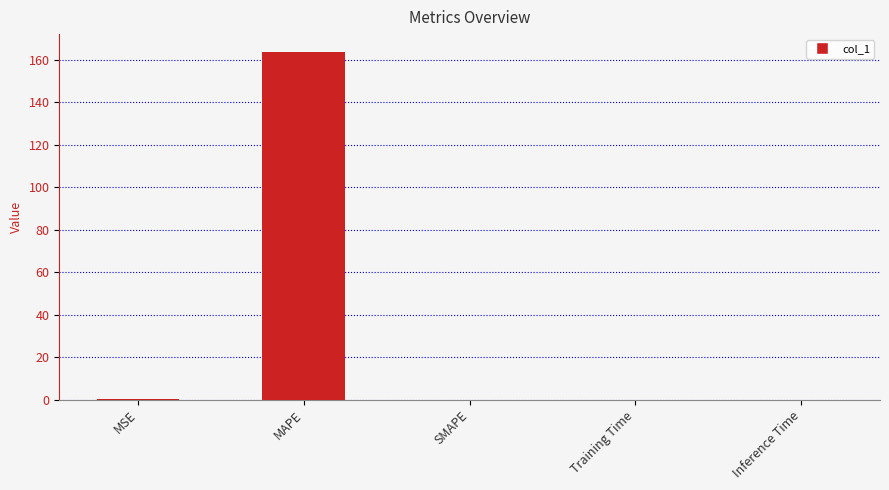

What is the change in value from MAPE to Inference Time?

-164.0